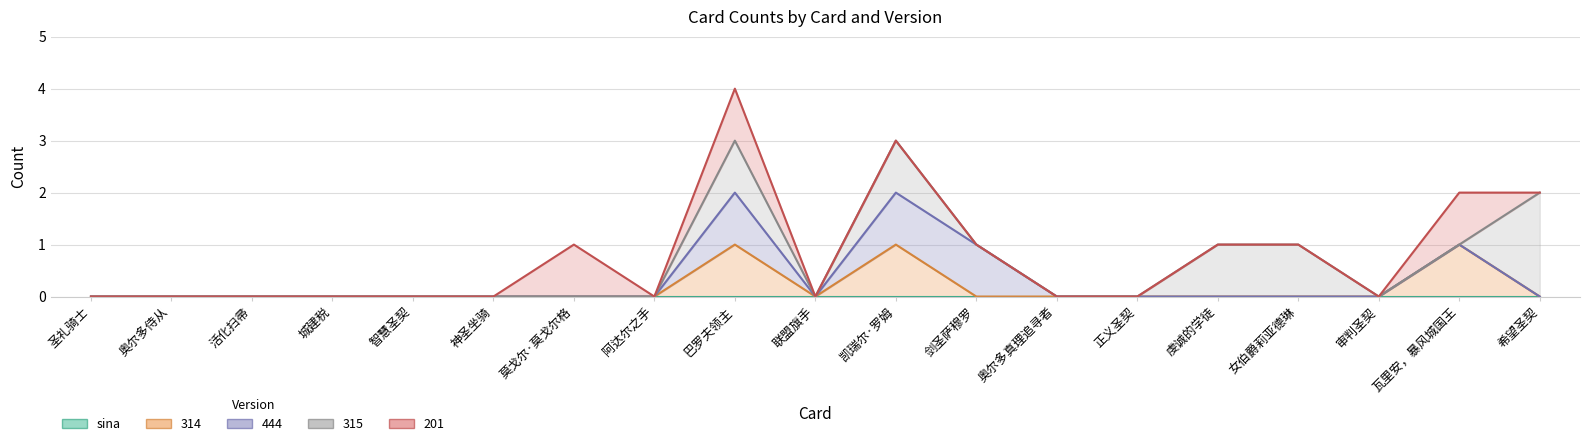

At how many categories does at least one series exceed 0?

8